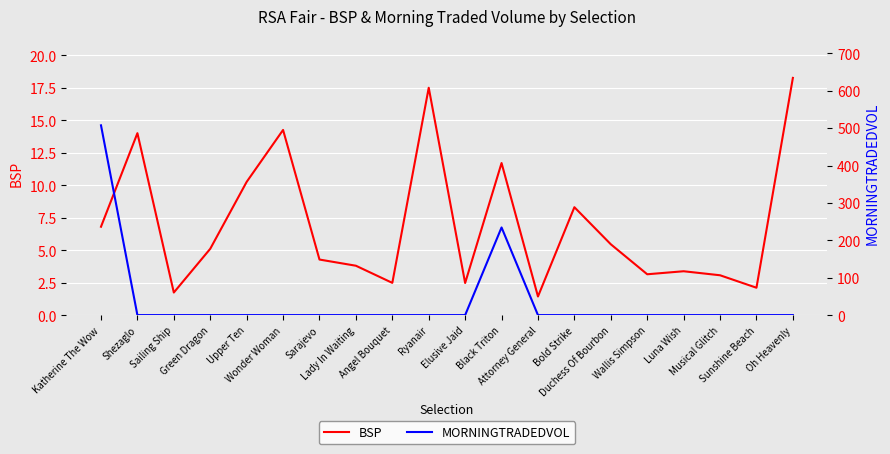

Reading right to left, what are all the values shown in this chart?

BSP: 18.2	2.1	3.1	3.4	3.1	5.4	8.3	1.4	11.7	2.5	17.5	2.5	3.8	4.3	14.2	10.2	5.1	1.7	14.0	6.8
MORNINGTRADEDVOL: 0.0	0.0	0.0	0.0	0.0	0.0	0.0	0.0	234.4	0.0	0.0	0.0	0.0	0.0	0.0	0.0	0.0	0.0	0.0	507.4